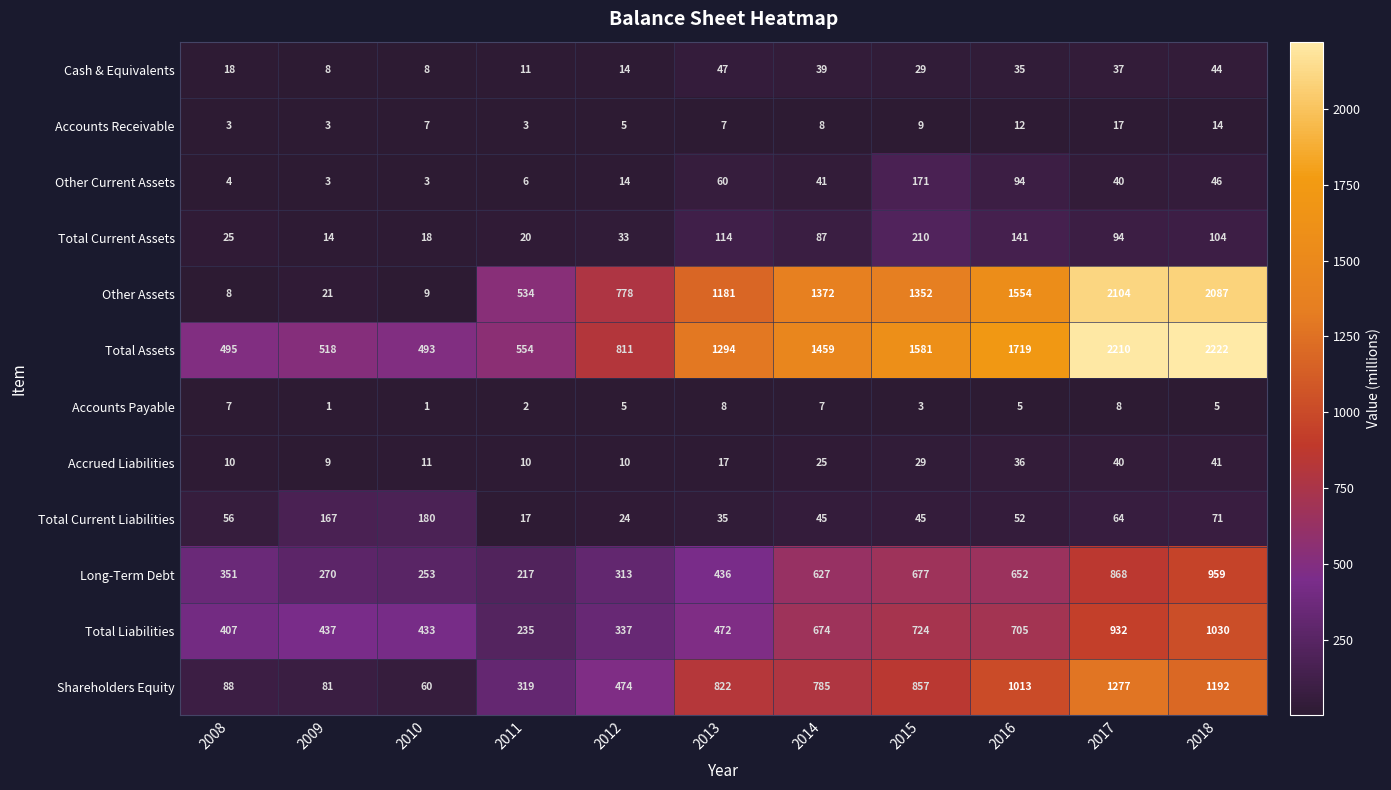

What value does the Other Current Assets series have at 2018, to the nearest 10?

50